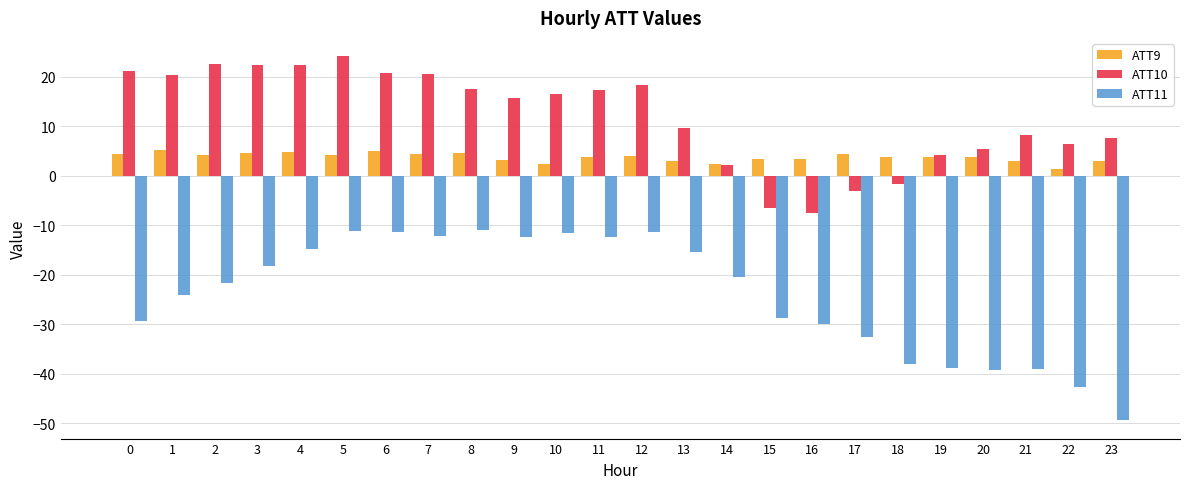

Which series has the largest total across all categories?

ATT10